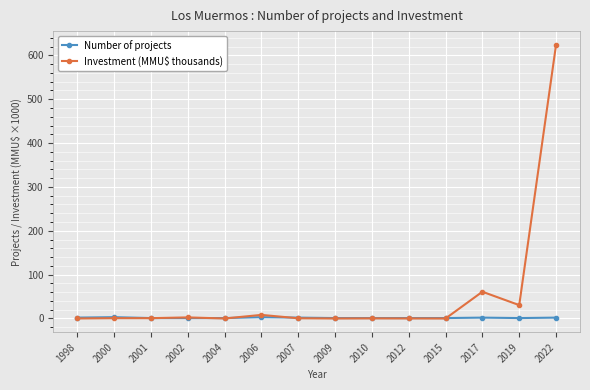

Rank the series by their average value, from highest to lowest.

Investment (MMU$ thousands), Number of projects